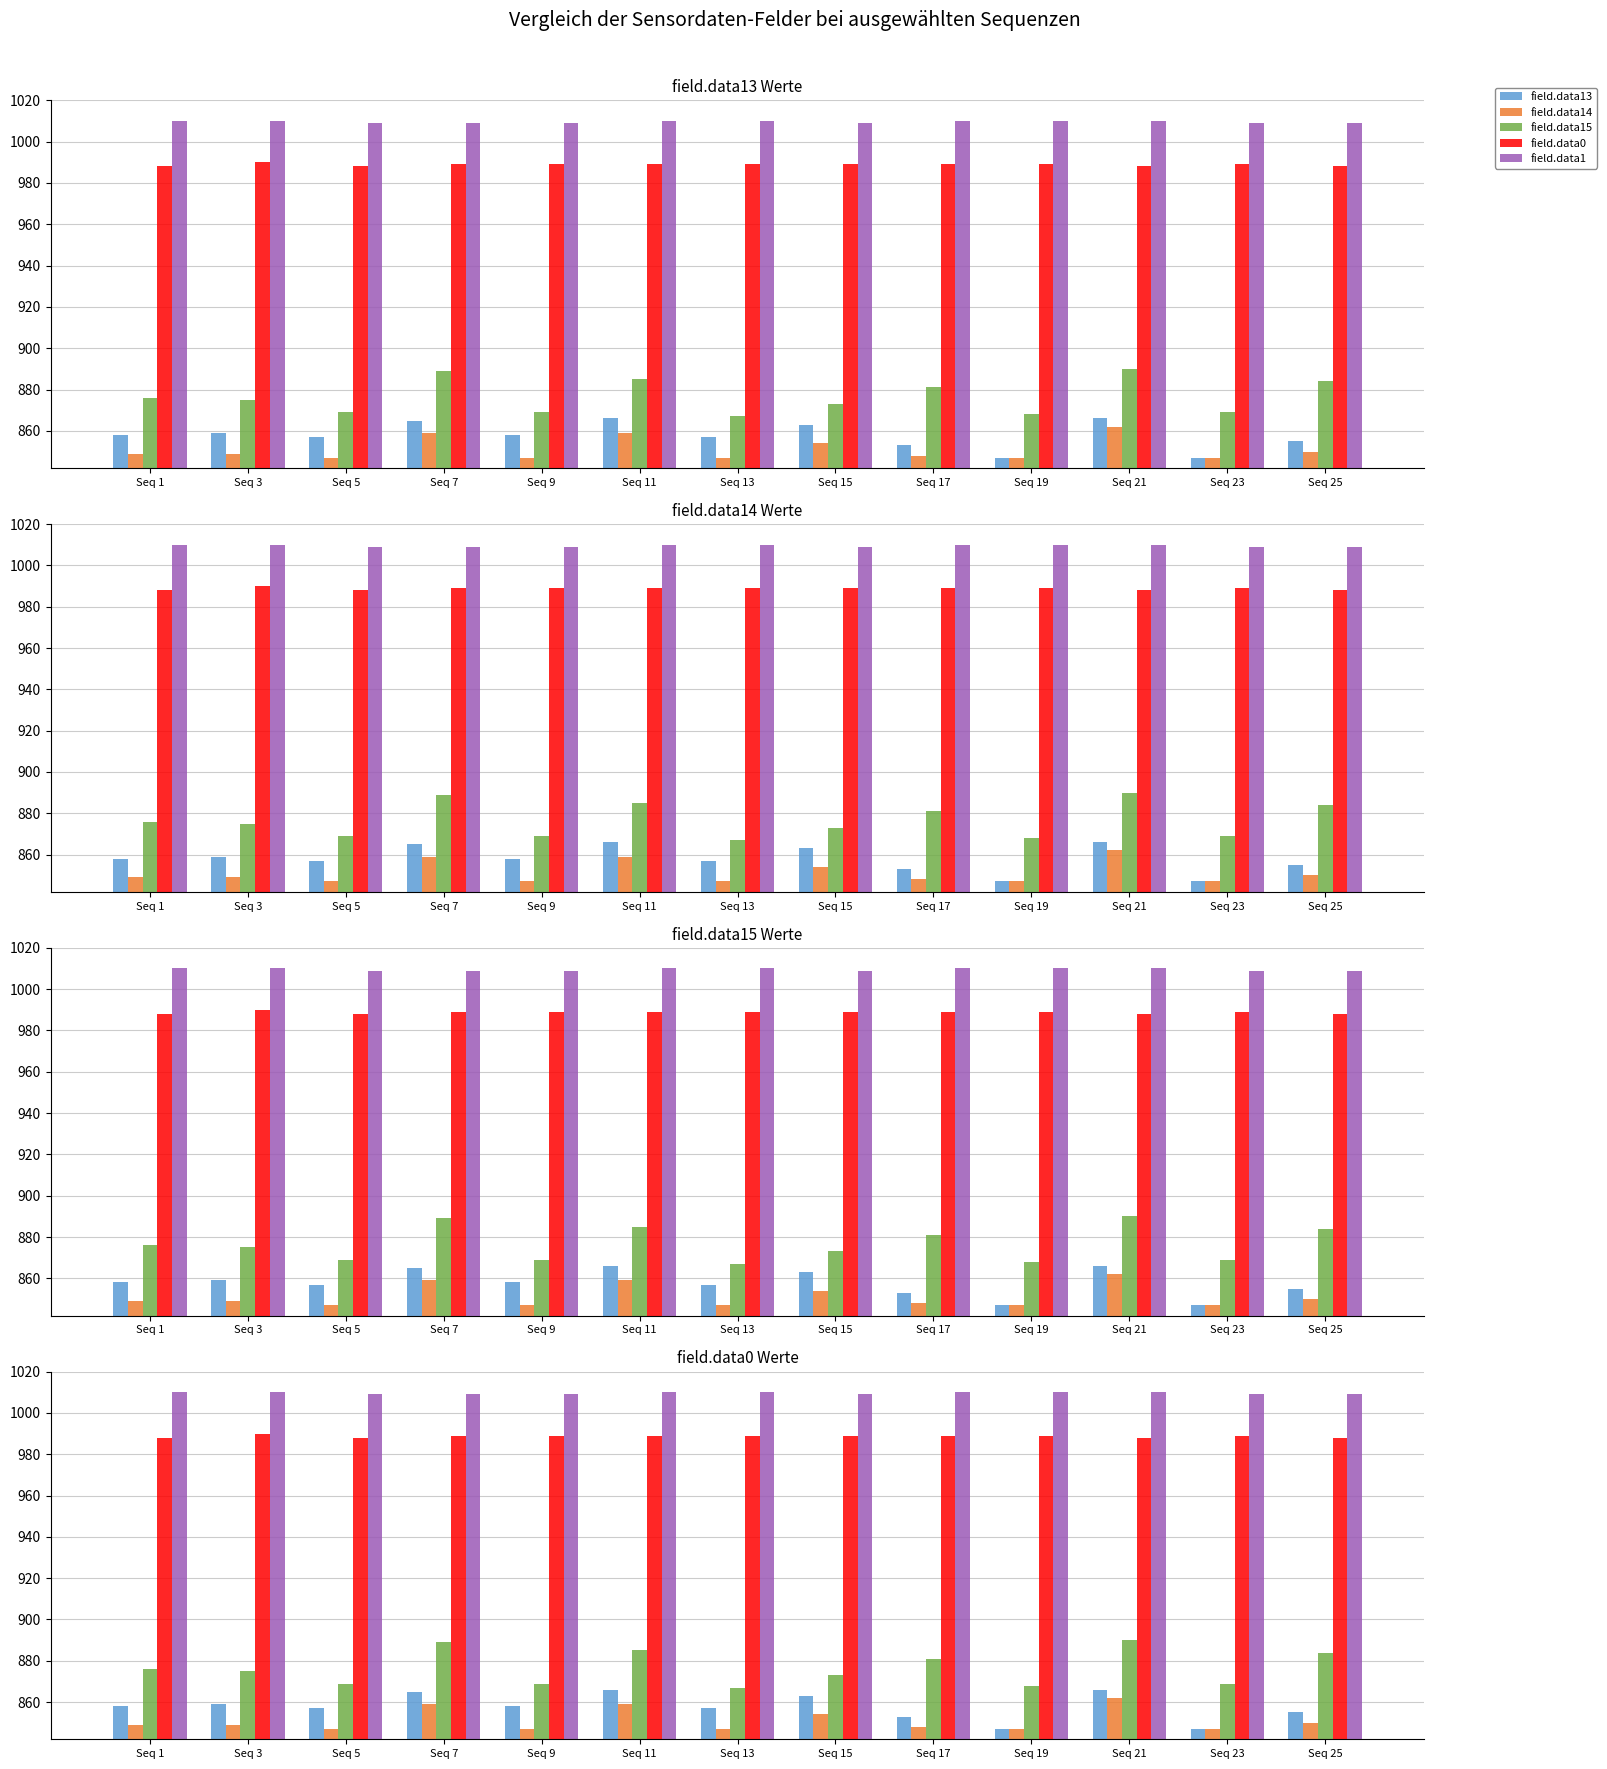

Between Seq 11 and Seq 21, which is larger?

Seq 11